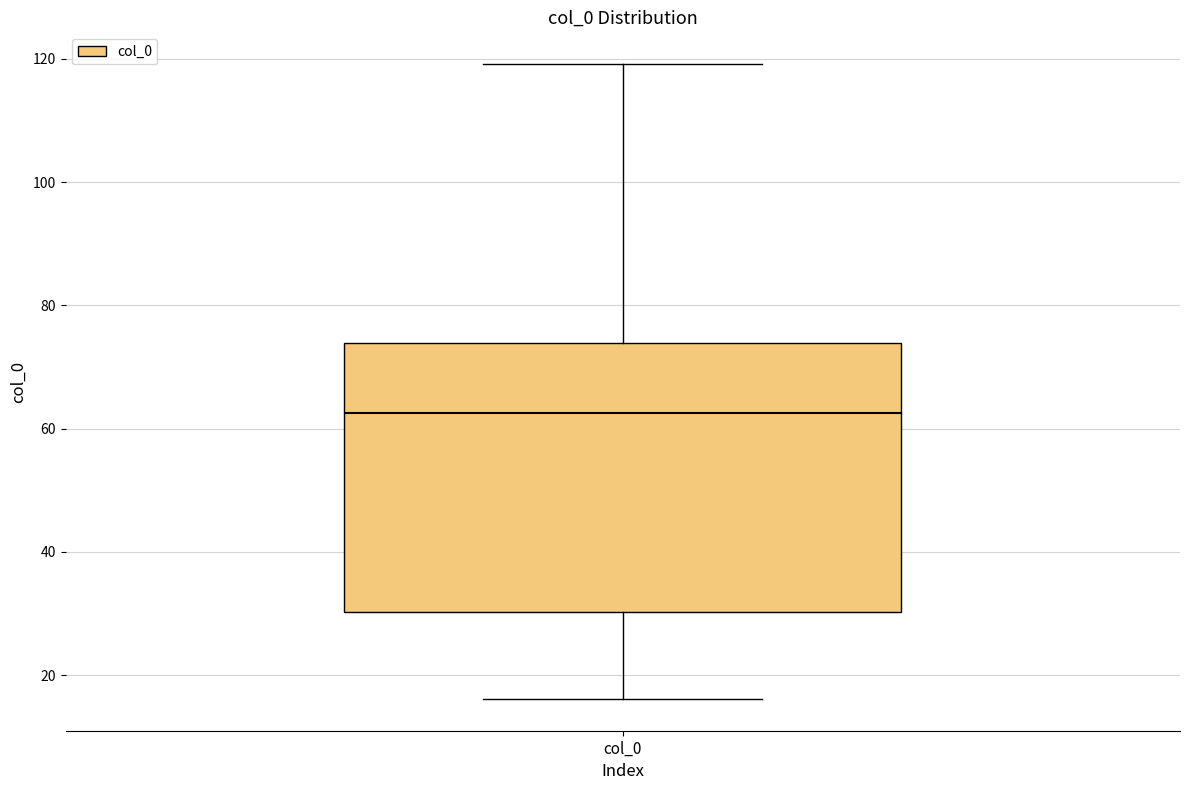

Transcribe this box plot: give where the median line is, the range the box spans, and where the two whiskers end, as read against the y-axis. The values are not printed on the chart, so give them approximately, as read against the axis.

median 62, box 30 to 74, whiskers 16 to 120